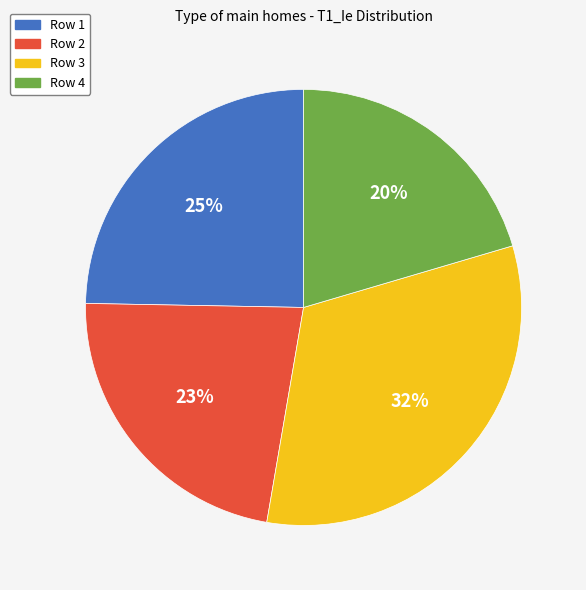

Count the number of slices in the pie.

4